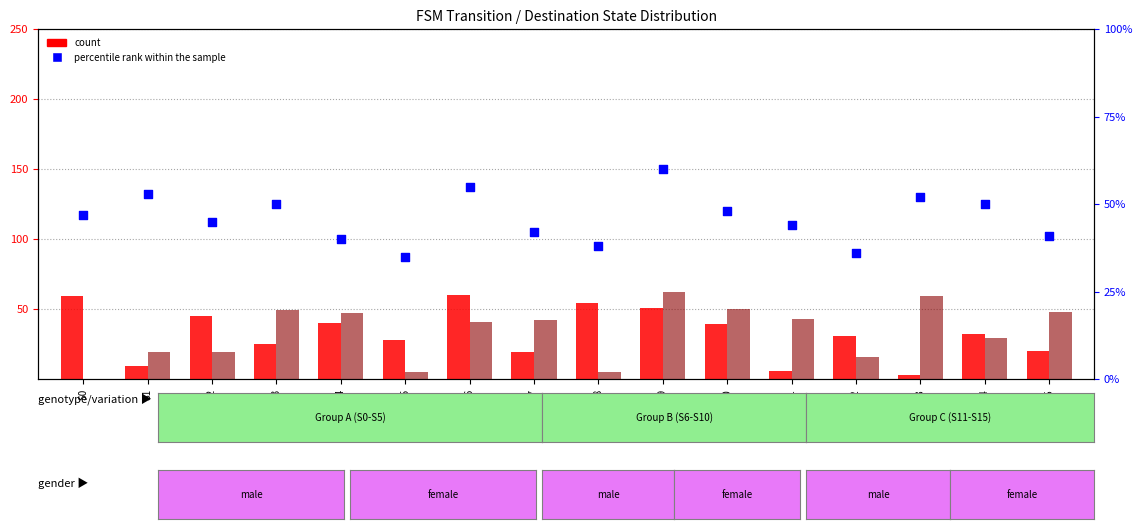

At how many categories does at least one series exceed 61?

1